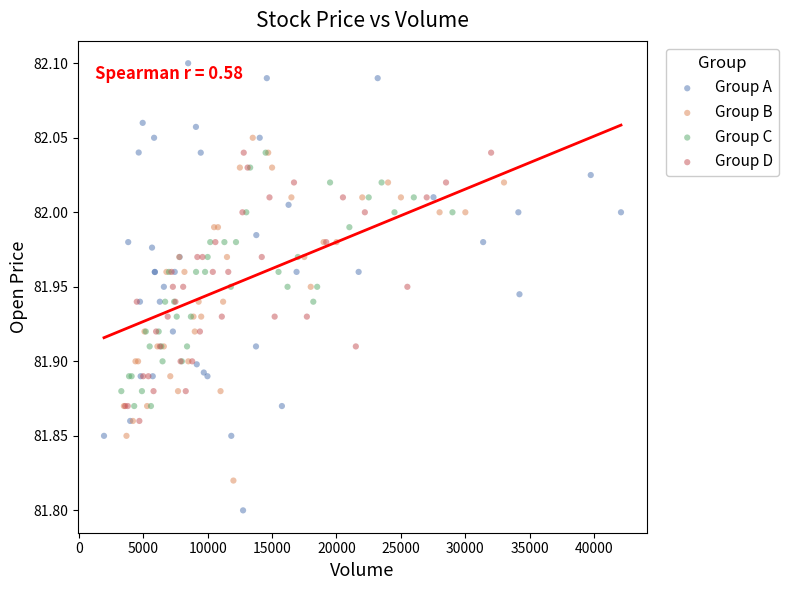

Which series reaches the maximum Y coordinate?

Group A